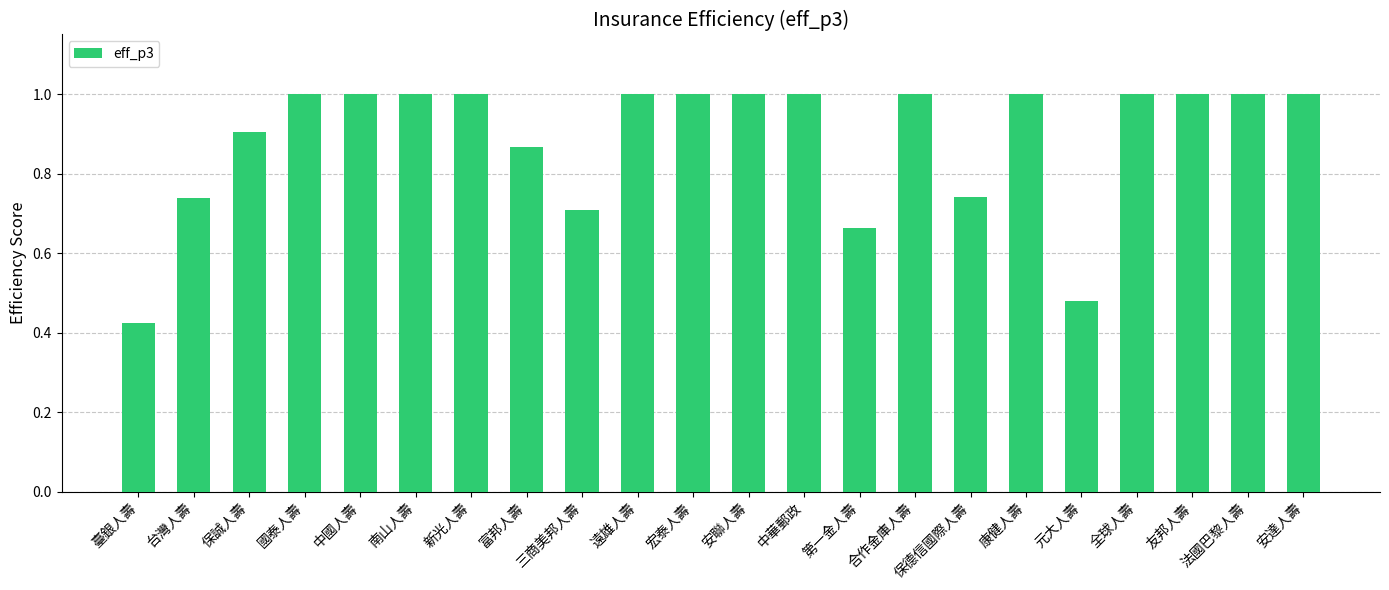

The chart shows a value of 1.6 at 法國巴黎人壽. True or false?

False